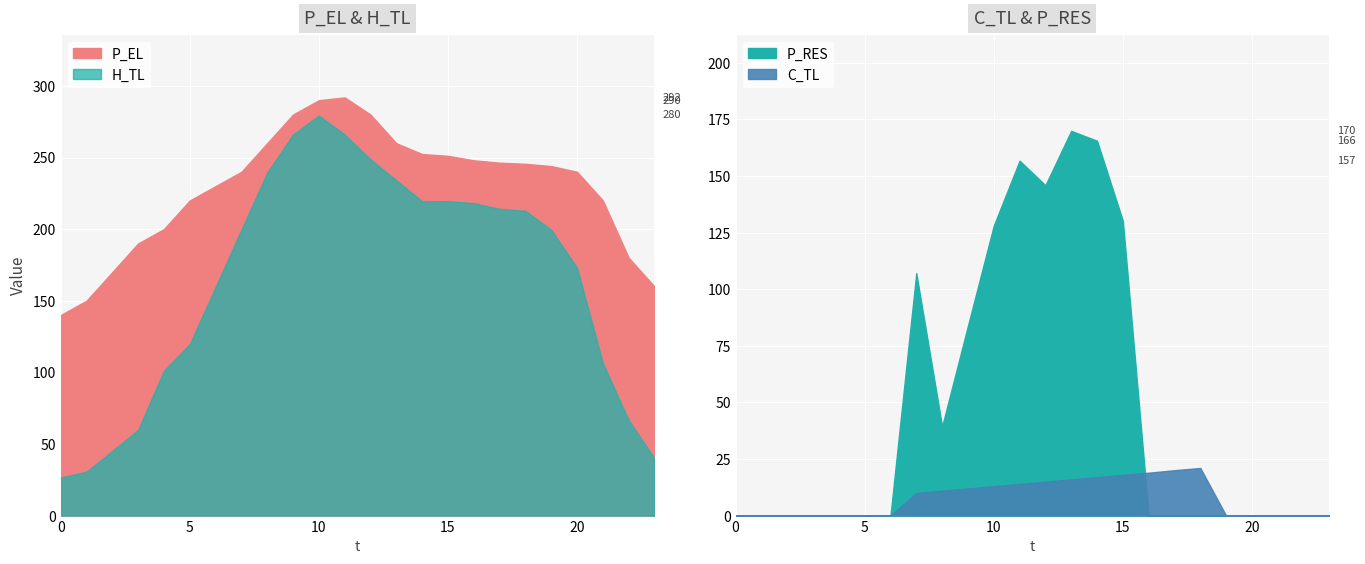

Between 7 and 22, which series saw the biggest shift?

H_TL